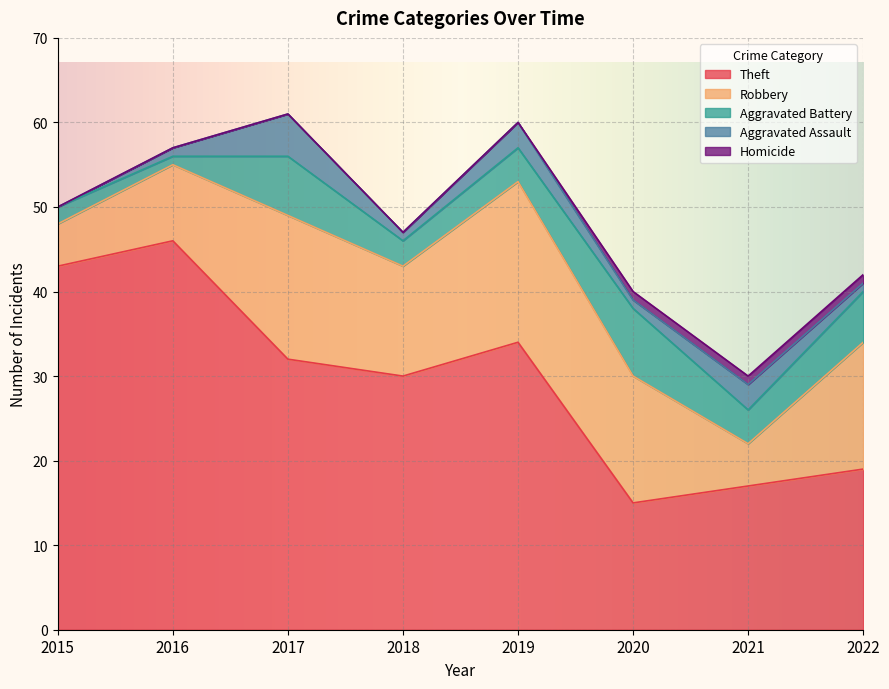

Is the value of Aggravated Assault at 2019 greater than the value of Aggravated Battery at 2017?

No